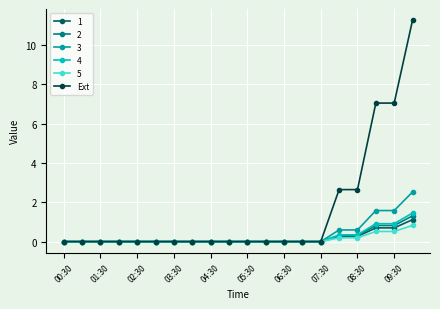

Count the number of categories in the chart.

20